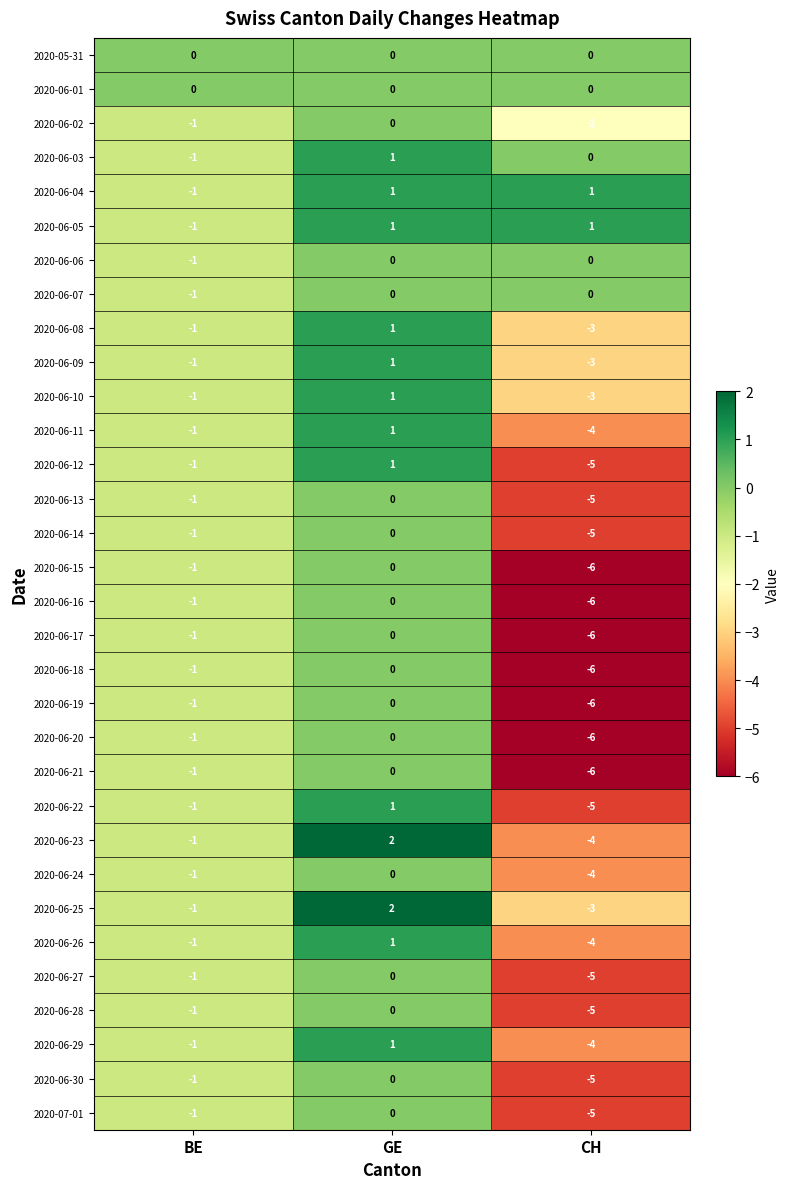

What is the total value across all series at BE?

-30